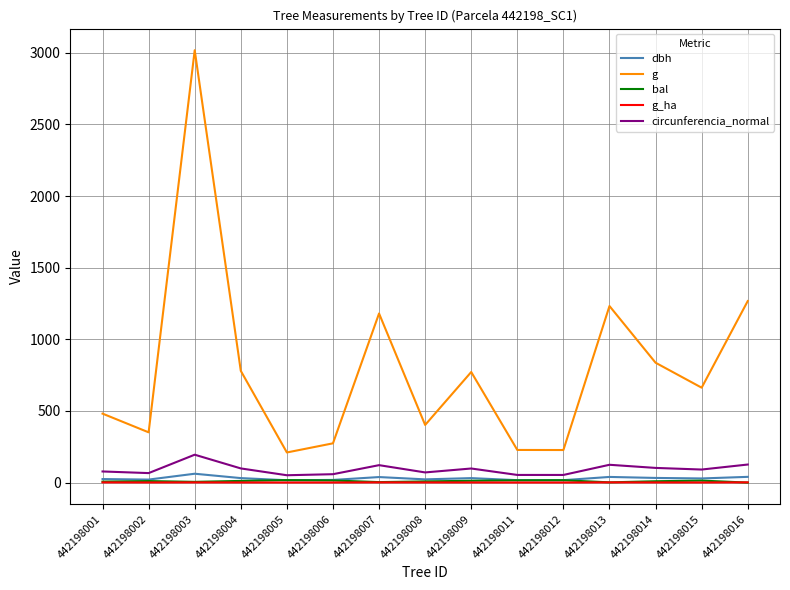

What is the sum of all g_ha values?

18.0